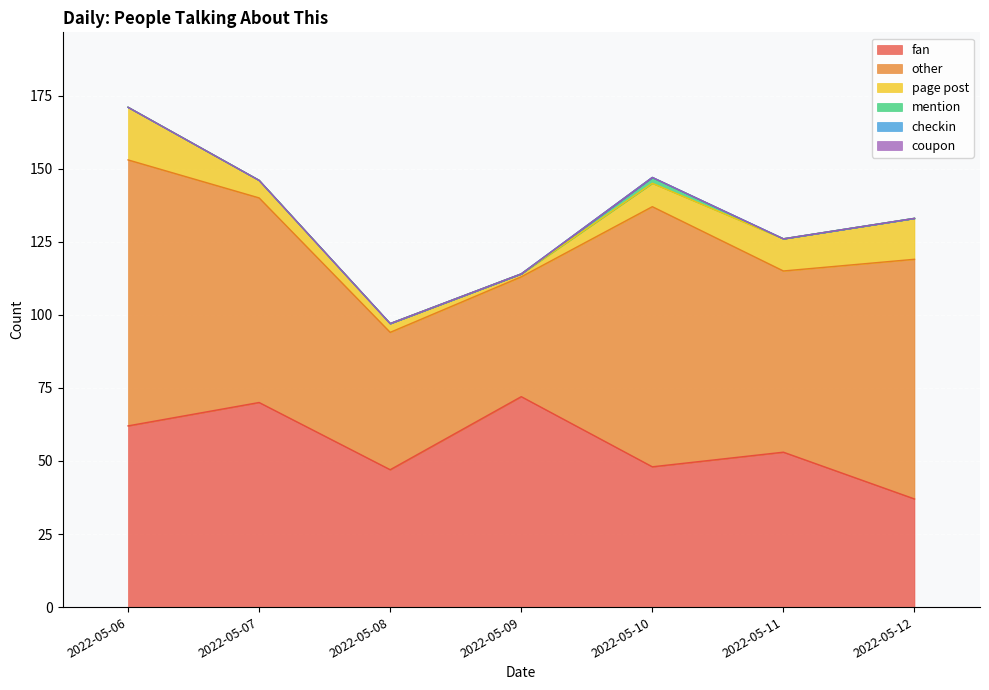

Reading left to right, list all the values displayed in this chart.

fan: 62	70	47	72	48	53	37
other: 91	70	47	41	89	62	82
page post: 18	6	3	1	8	11	14
mention: 0	0	0	0	2	0	0
checkin: 0	0	0	0	0	0	0
coupon: 0	0	0	0	0	0	0